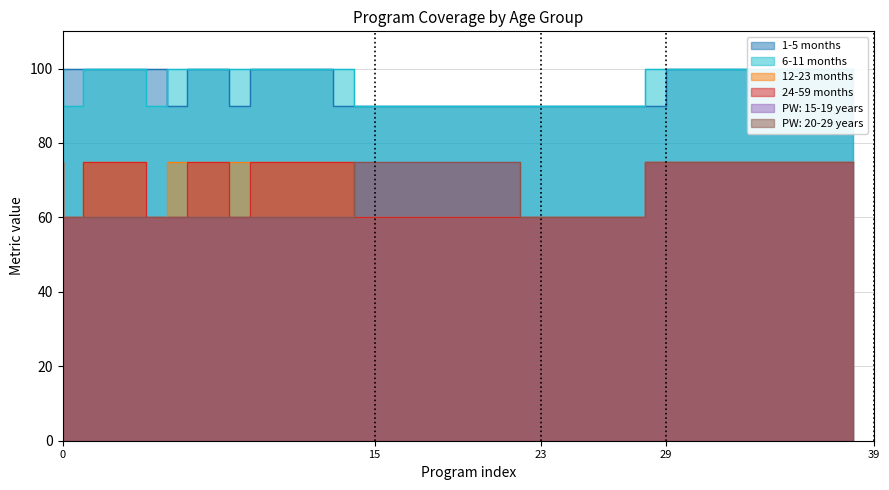

Reading left to right, transcribe all the data shown in this chart.

1-5 months: 100	100	100	100	100	100	90	100	100	90	100	100	100	100	90	90	90	90	90	90	90	90	90	90	90	90	90	90	90	90	100	100	100	100	100	100	100	100	100
6-11 months: 100	90	100	100	100	90	100	100	100	100	100	100	100	100	100	90	90	90	90	90	90	90	90	90	90	90	90	90	90	100	100	100	100	100	100	100	100	100	100
12-23 months: 75	60	75	75	75	60	75	75	75	75	75	75	75	75	75	60	60	60	60	60	60	60	60	60	60	60	60	60	60	75	75	75	75	75	75	75	75	75	75
24-59 months: 75	60	75	75	75	60	60	75	75	60	75	75	75	75	75	60	60	60	60	60	60	60	60	60	60	60	60	60	60	75	75	75	75	75	75	75	75	75	75
PW: 15-19 years: 60	60	60	60	60	60	60	60	60	60	60	60	60	60	60	75	75	75	75	75	75	75	75	60	60	60	60	60	60	75	75	75	75	75	75	75	75	75	75
PW: 20-29 years: 60	60	60	60	60	60	60	60	60	60	60	60	60	60	60	75	75	75	75	75	75	75	75	60	60	60	60	60	60	75	75	75	75	75	75	75	75	75	75